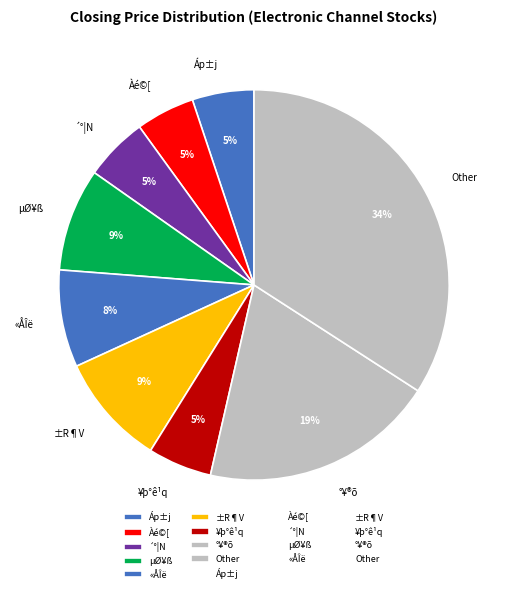

To the nearest percent, what percentage of the pie is ¥þ°ê¹q?

5%